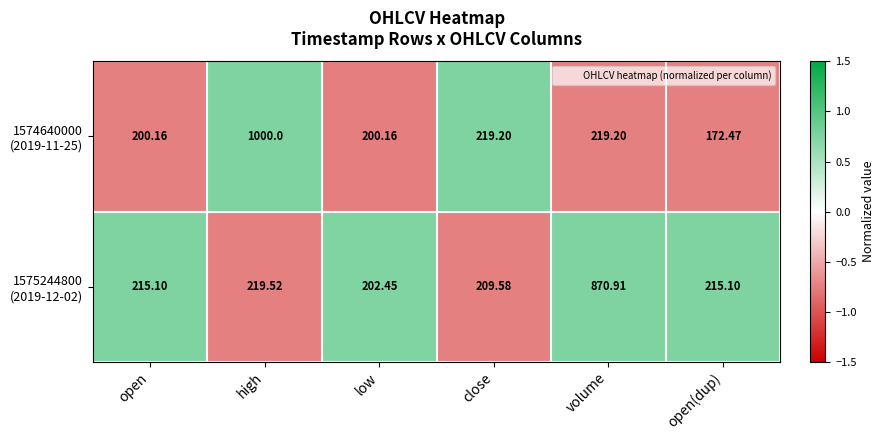

What is the greatest value displayed?

1000.0